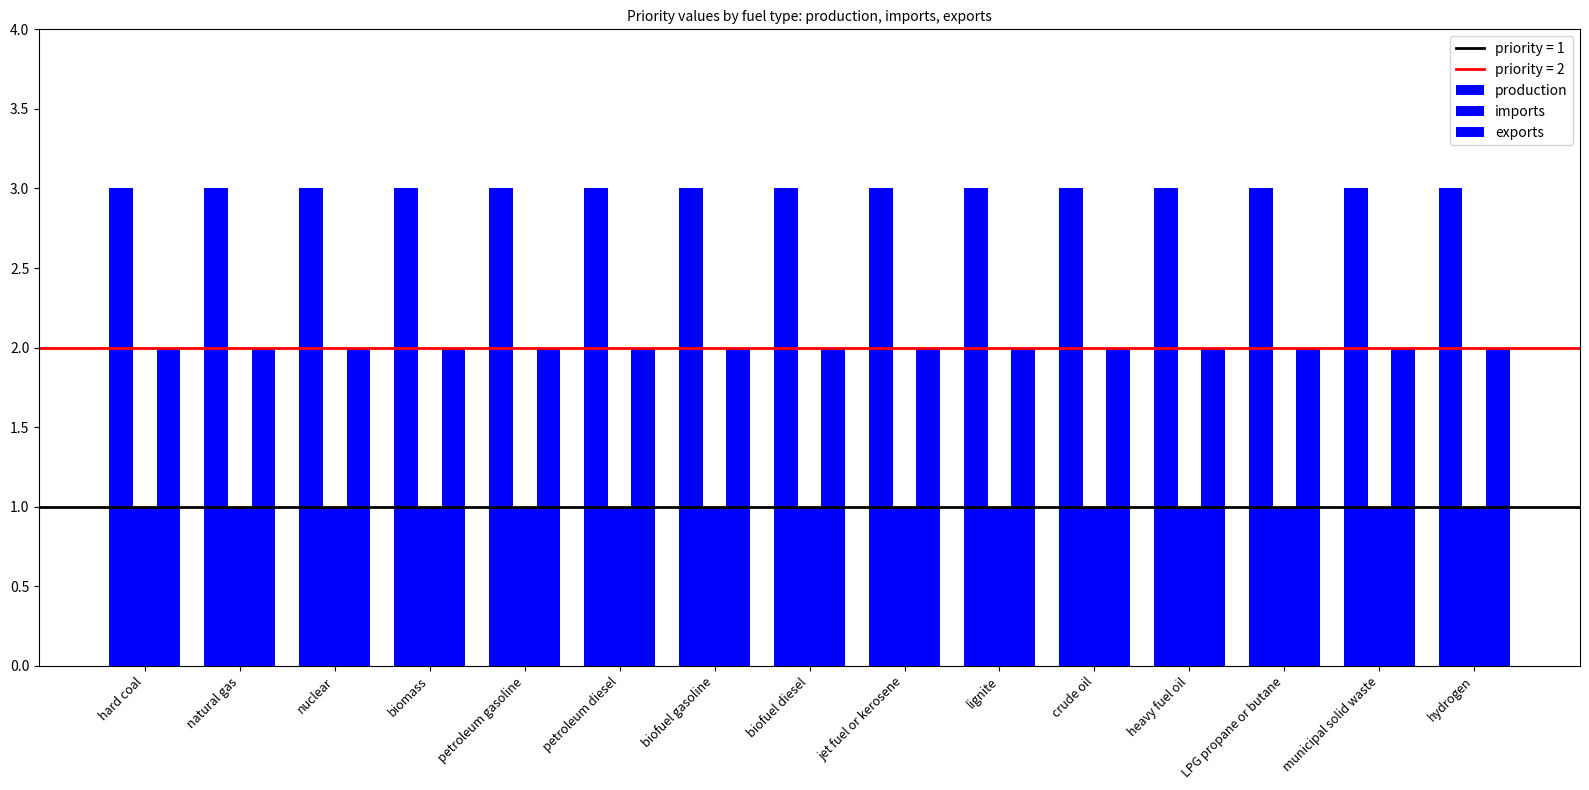

Which has a higher value, jet fuel or kerosene or crude oil?

jet fuel or kerosene